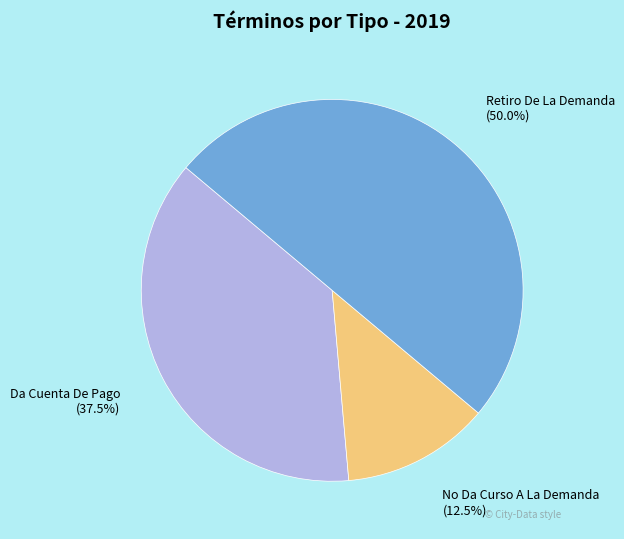

What is the smallest slice in the pie chart?

No Da Curso A La Demanda